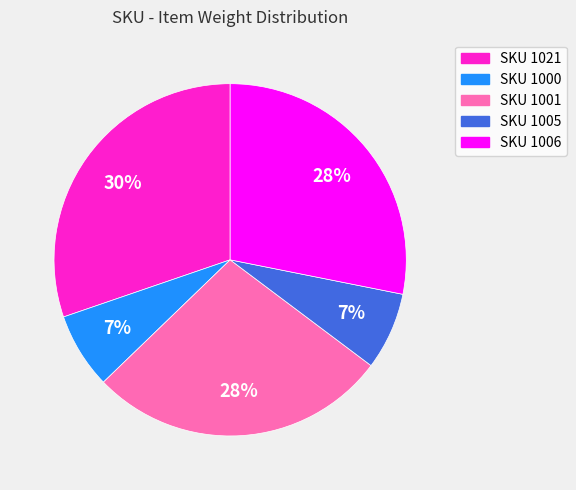

Does SKU 1000 account for over 50% of the chart?

No